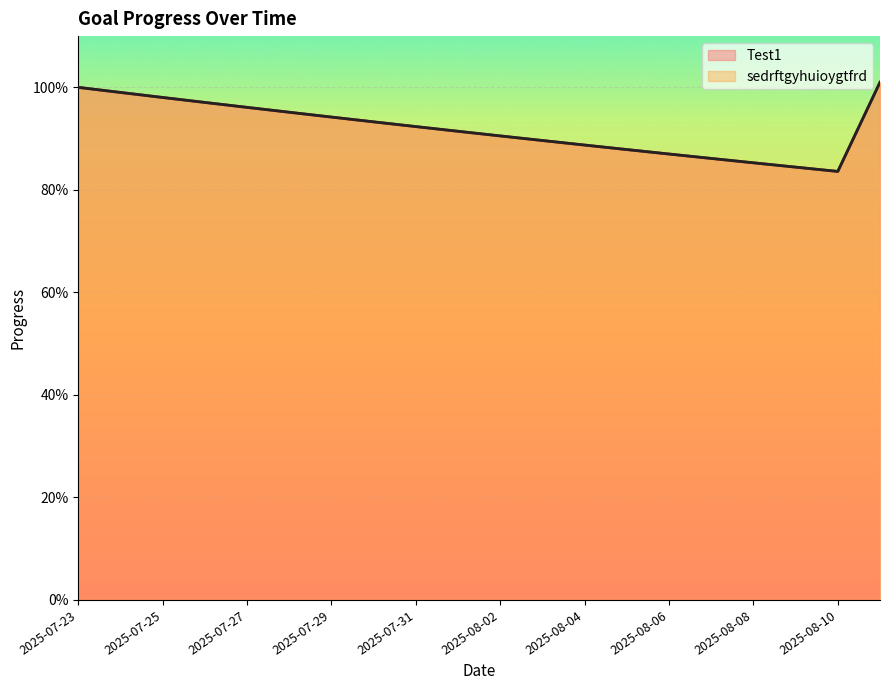

What is the total value across all series at 2025-07-27?

1.9